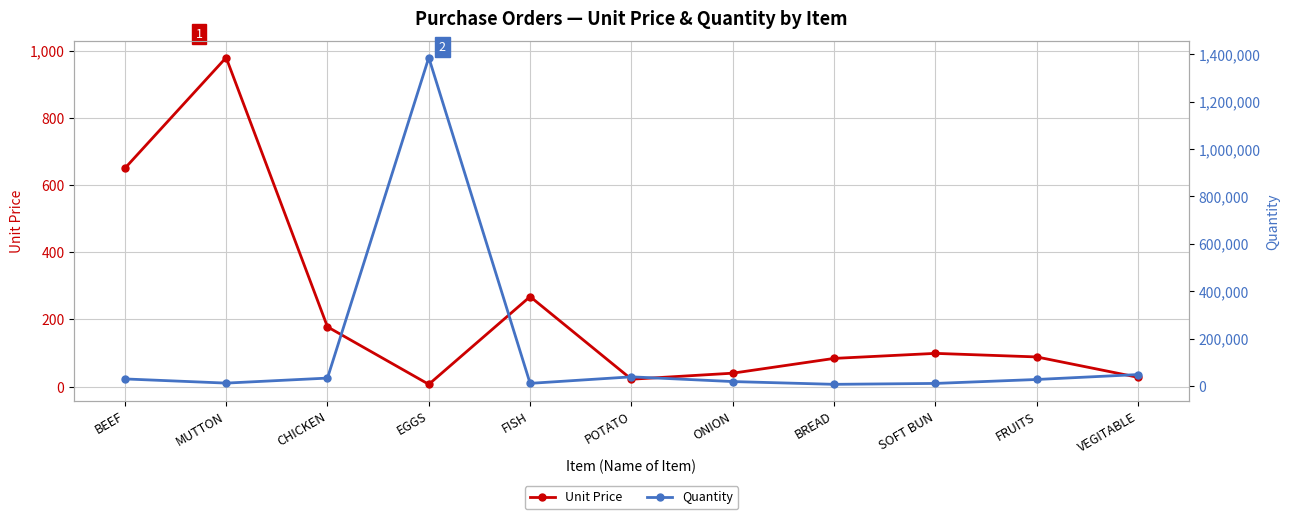

At which label does Unit Price first exceed 88?

BEEF